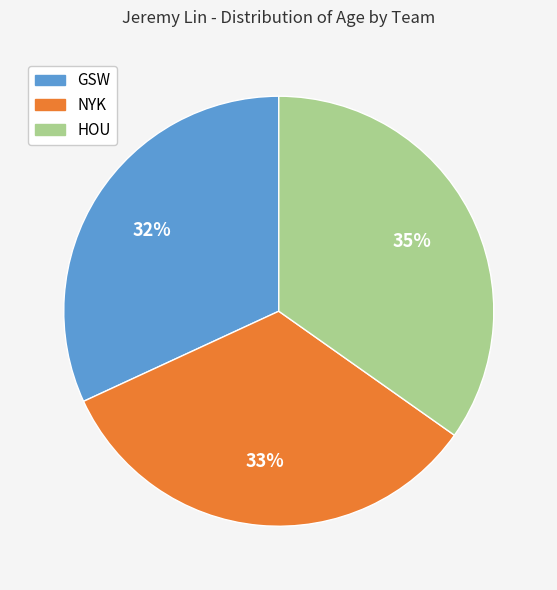

To the nearest percent, what is the difference between the largest and smallest slice percentages?

3%